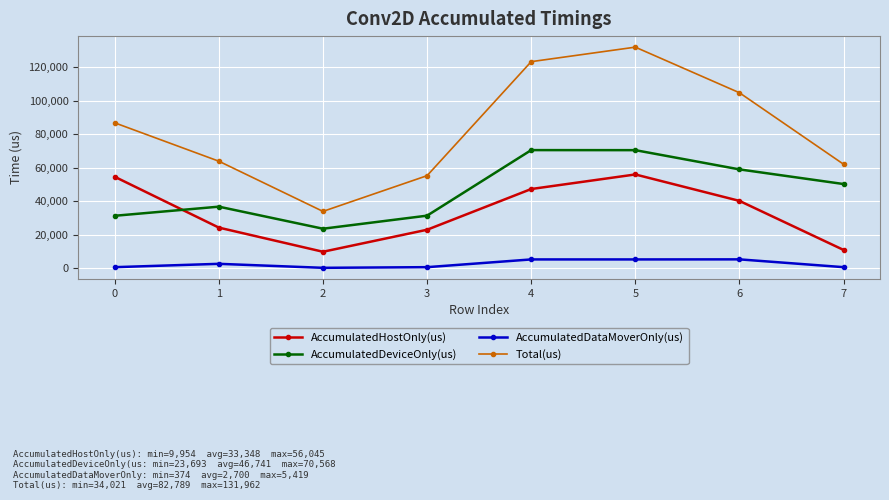

Is the value of AccumulatedHostOnly(us) at 3 greater than the value of Total(us) at 4?

No